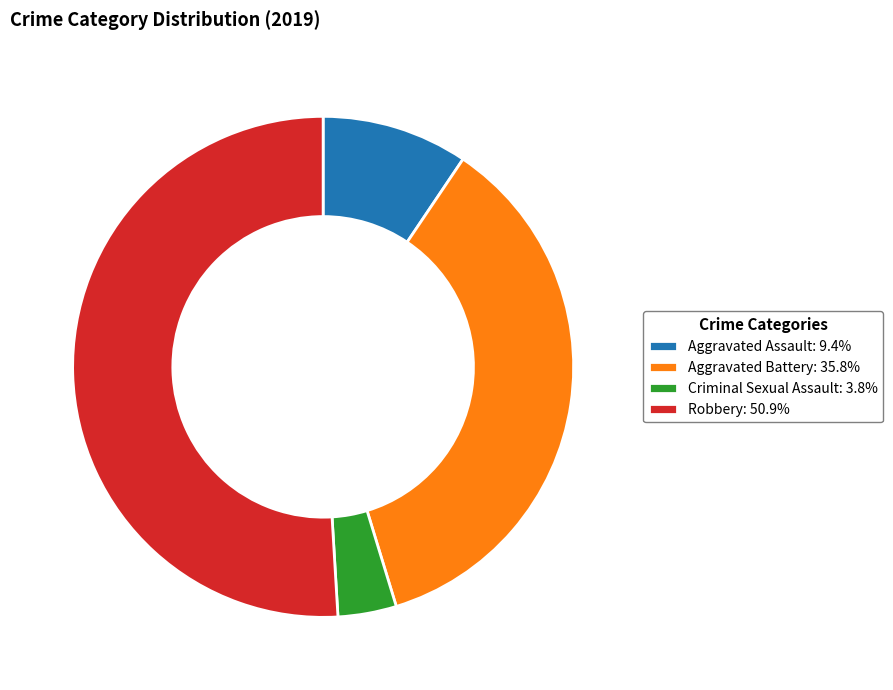

Approximately how many times larger is the value at Robbery: 50.9% compared to Criminal Sexual Assault: 3.8%?

13.5